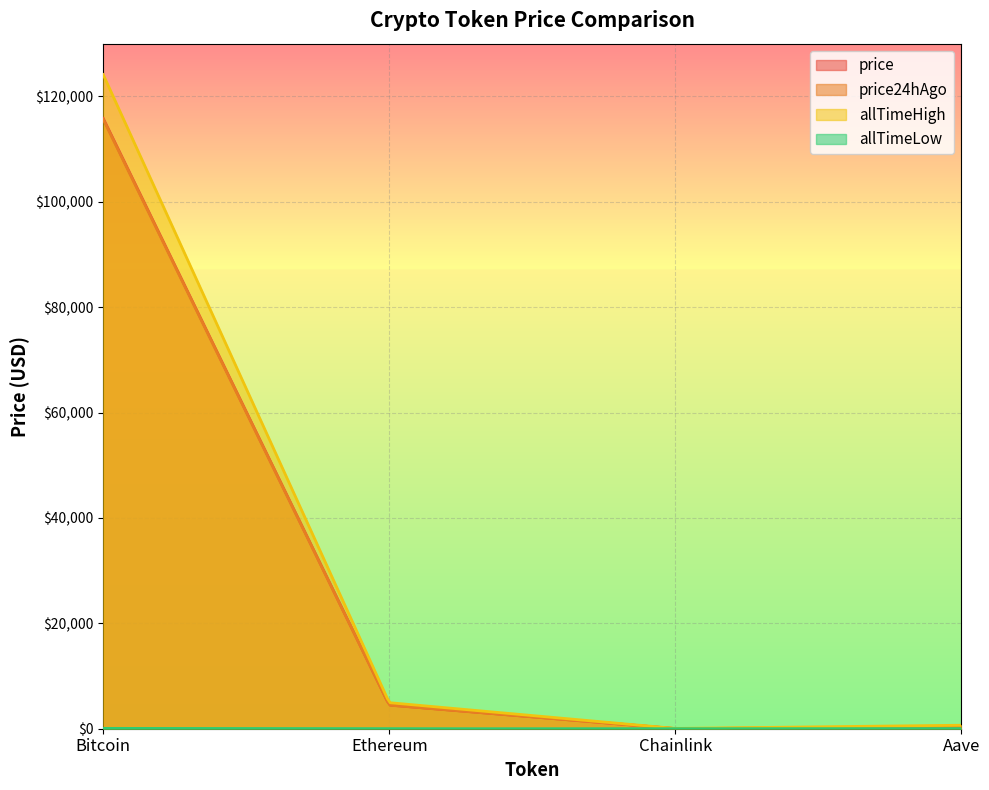

True or false: price and allTimeLow cross at least once.

False